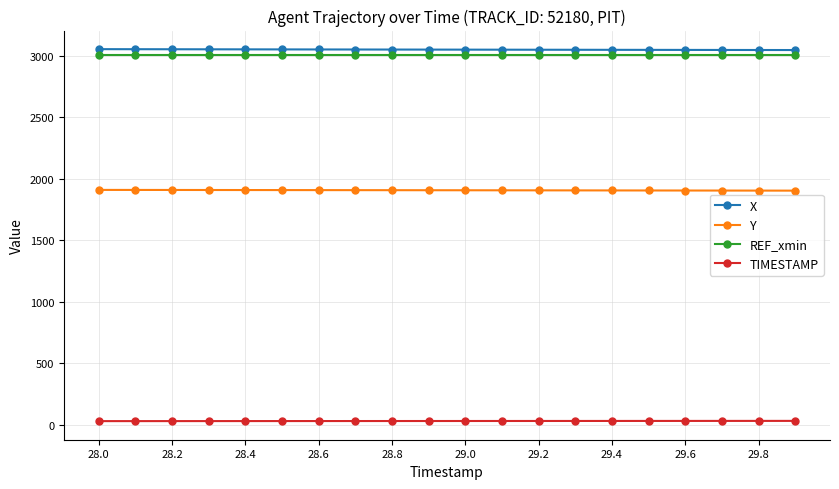

Rank the series by their maximum value, from lowest to highest.

TIMESTAMP, Y, REF_xmin, X